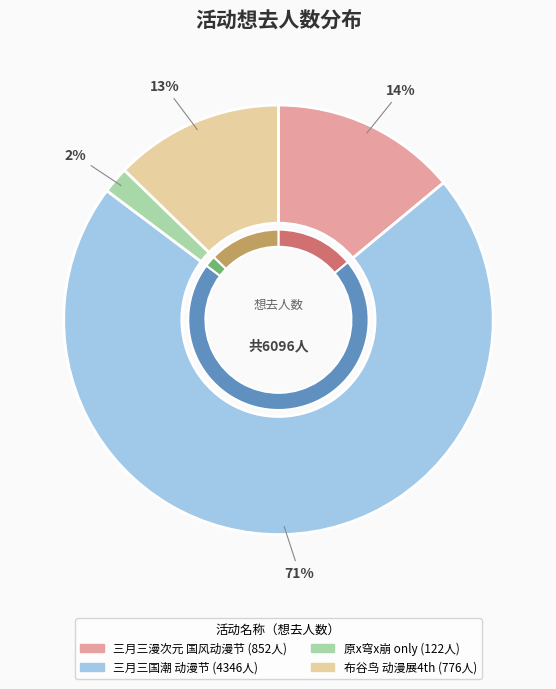

The 南宁·原x穹x崩only slice represents 1% of the pie. True or false?

False